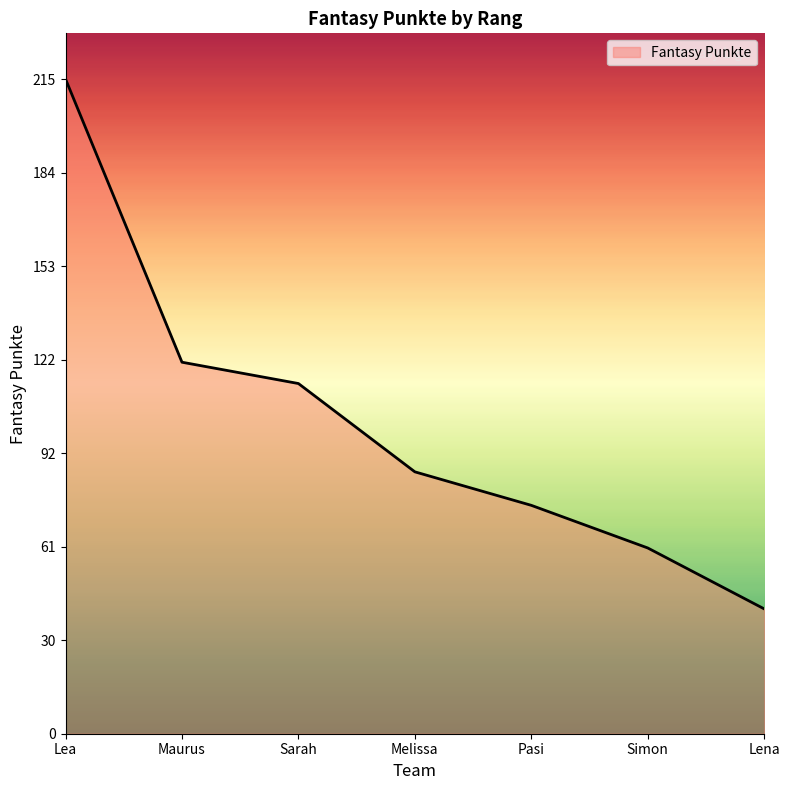

Where is the data nearest to the value 128?

Maurus